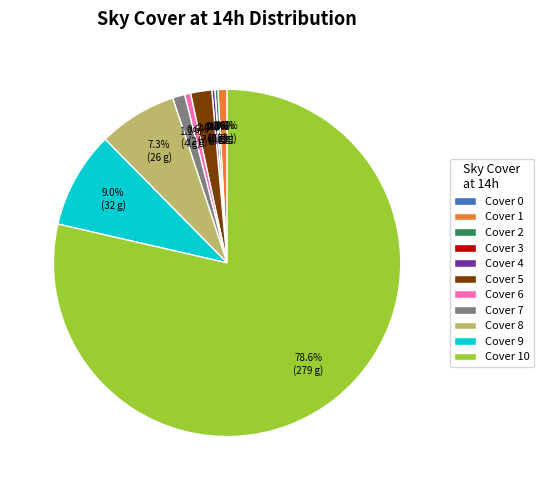

Is it true that 1 is 1% of the pie?

False